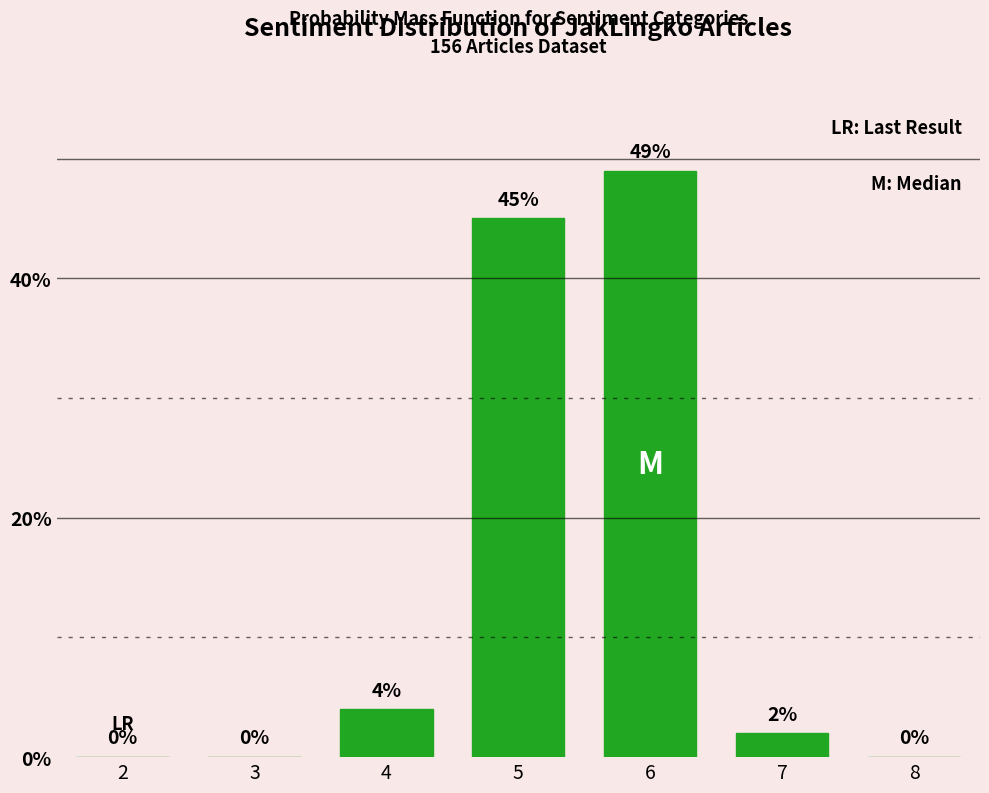

Reading left to right, transcribe all the data shown in this chart.

2=0	3=0	4=4	5=45	6=49	7=2	8=0